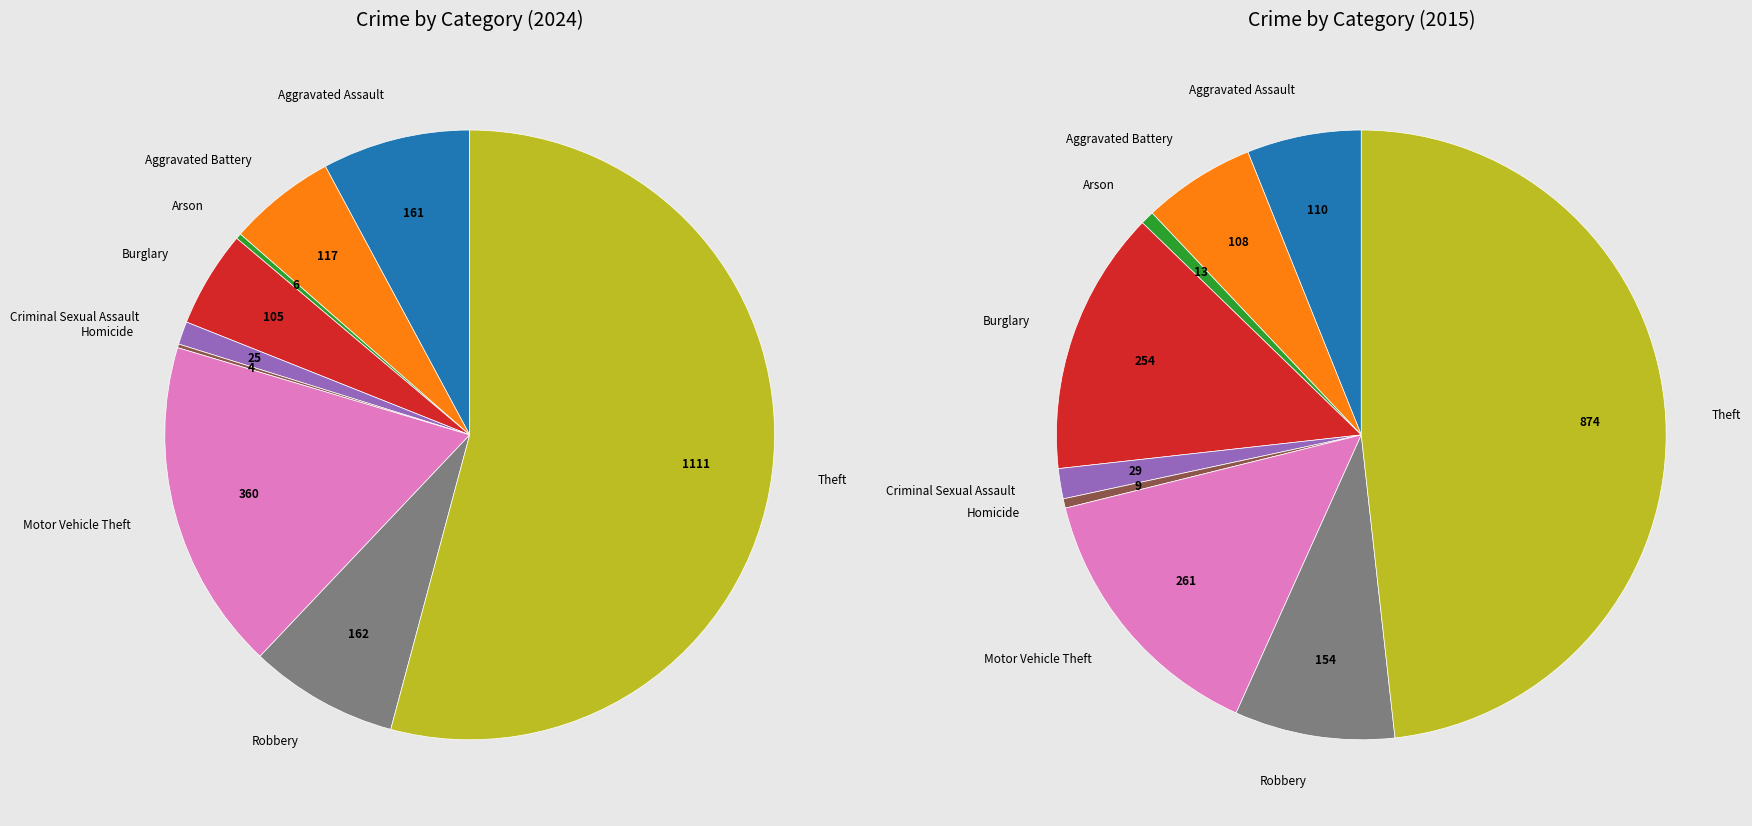

True or false: Aggravated Assault accounts for 17% of the total.

False